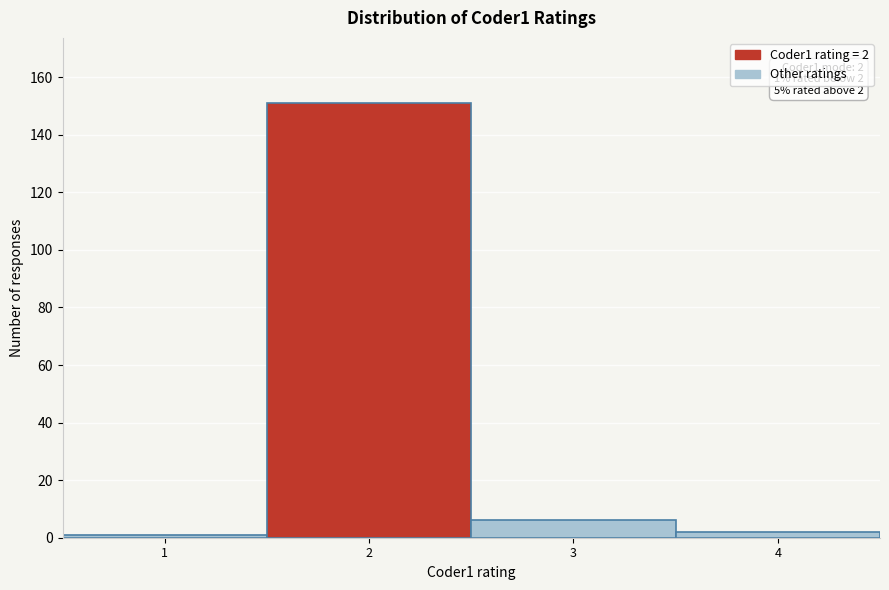

Reading left to right, what are all the values shown in this chart?

1	151	6	2